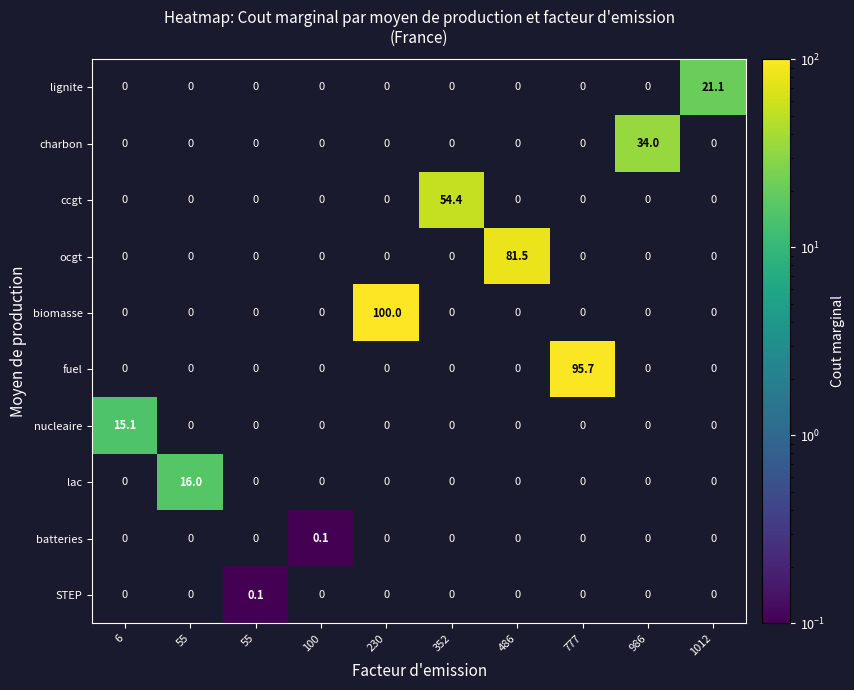

Where is nucleaire nearest to the value 15?

6